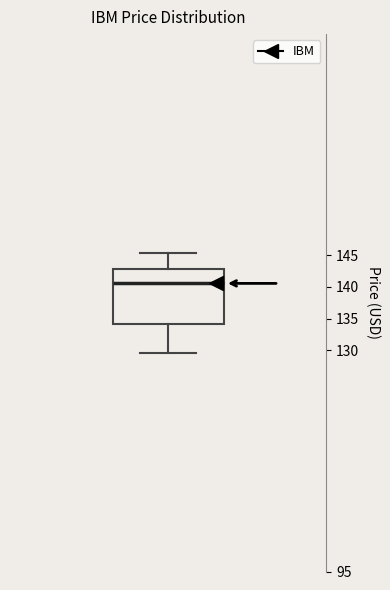

Transcribe this box plot: give where the median line is, the range the box spans, and where the two whiskers end, as read against the y-axis. The values are not printed on the chart, so give them approximately, as read against the axis.

median 140.5, box 134.0 to 143.0, whiskers 129.5 to 145.5